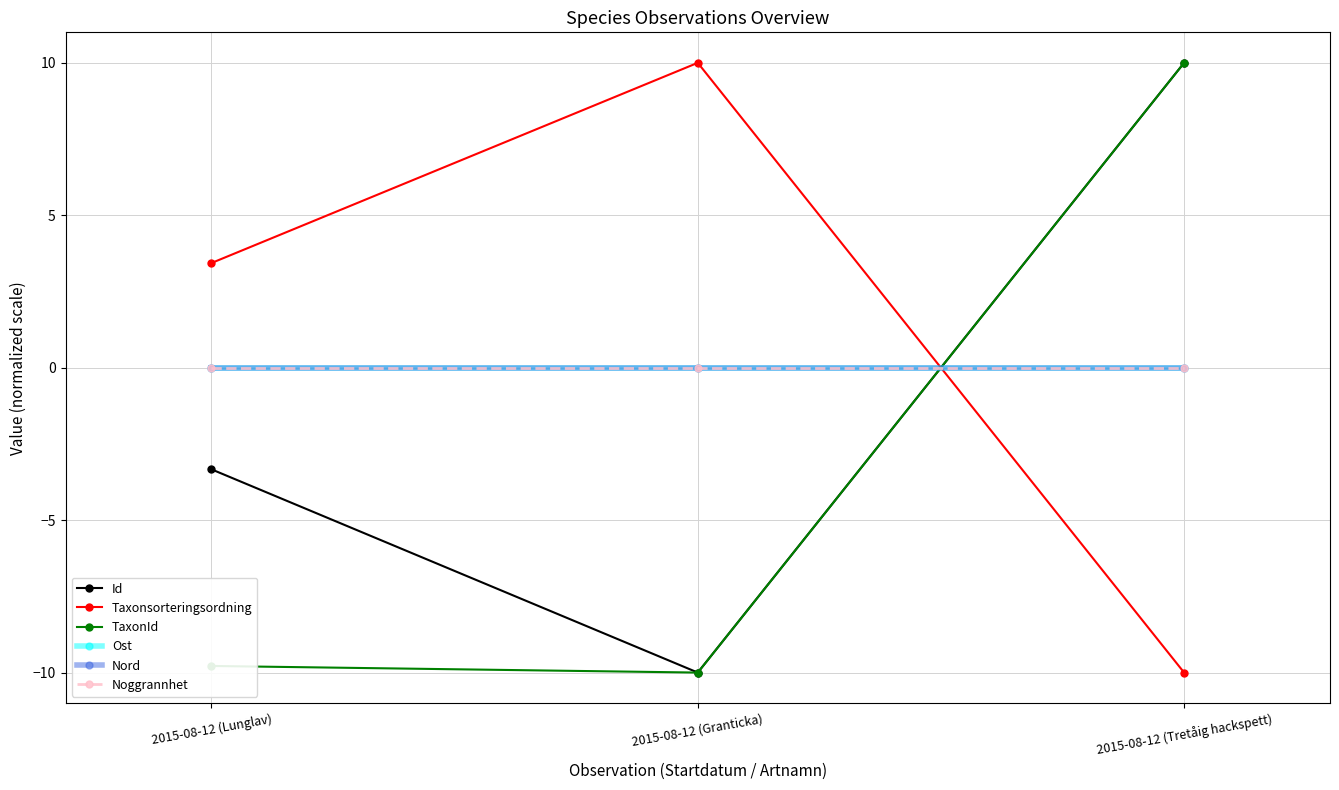

Between 2015-08-12 (Lunglav) and 2015-08-12 (Granticka), which series saw the biggest shift?

Id